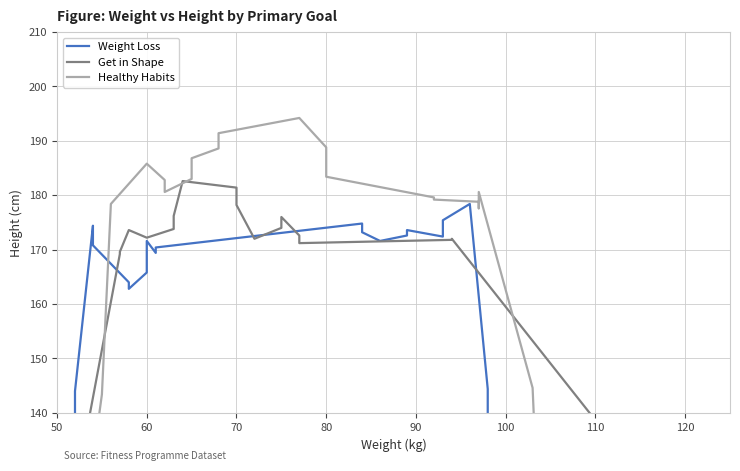

What is the sum of all Healthy Habits values?

3441.2